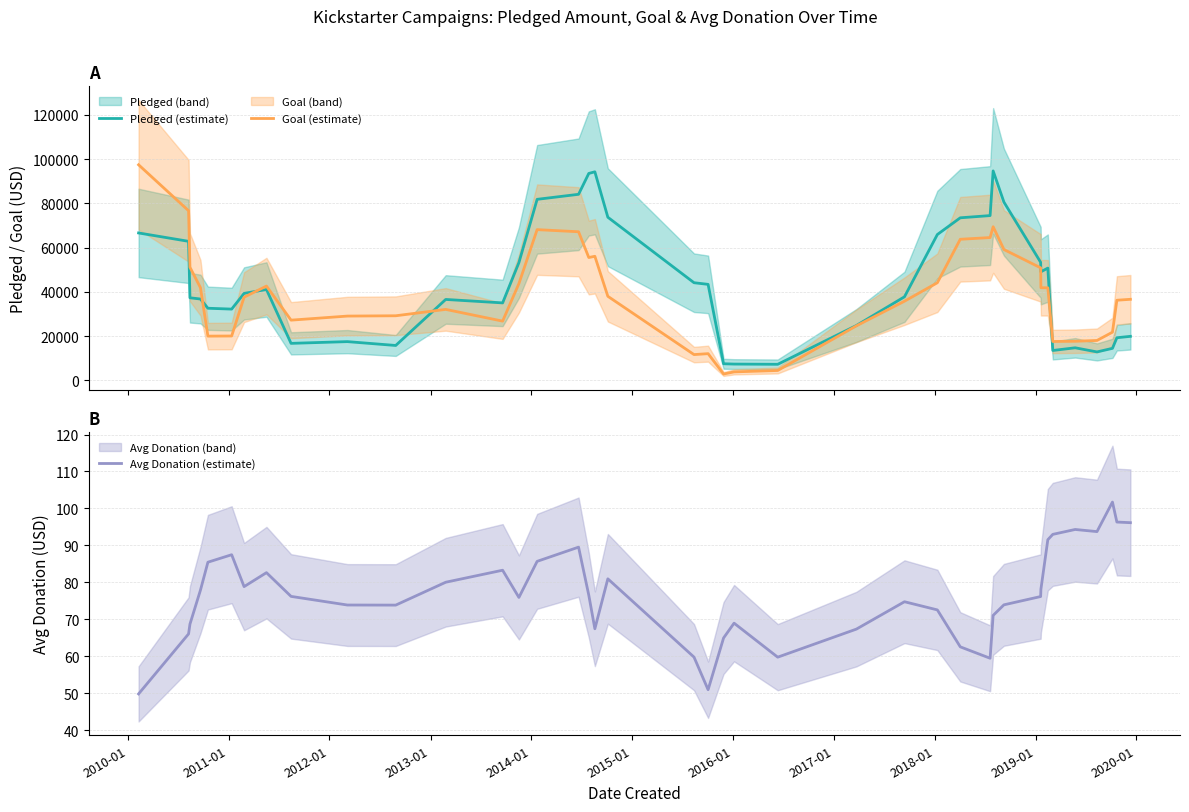

What is the maximum value for Goal (estimate)?

97400.0